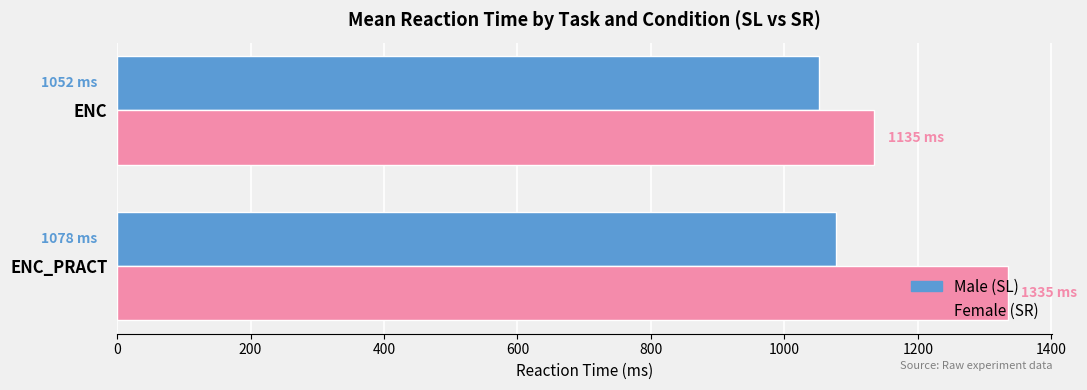

Which series has the largest total across all categories?

Female (SR)